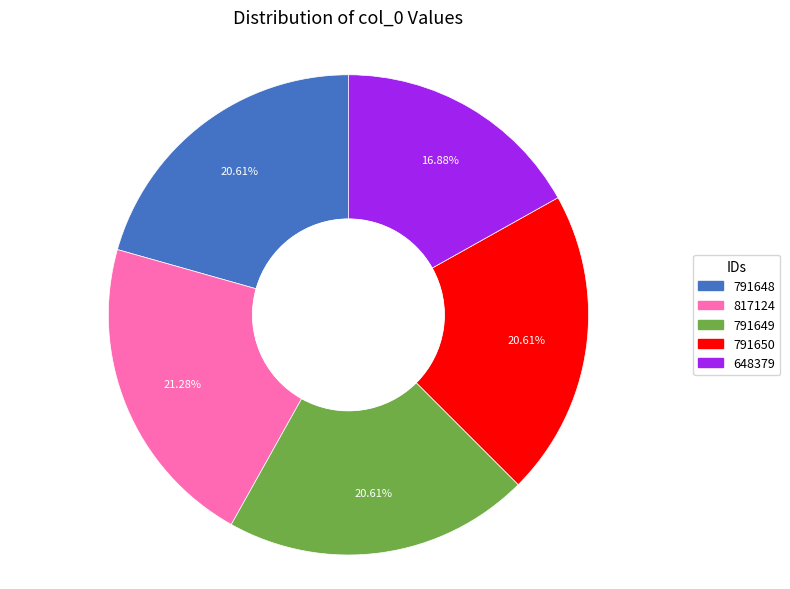

The 817124 slice represents 21% of the pie. True or false?

True